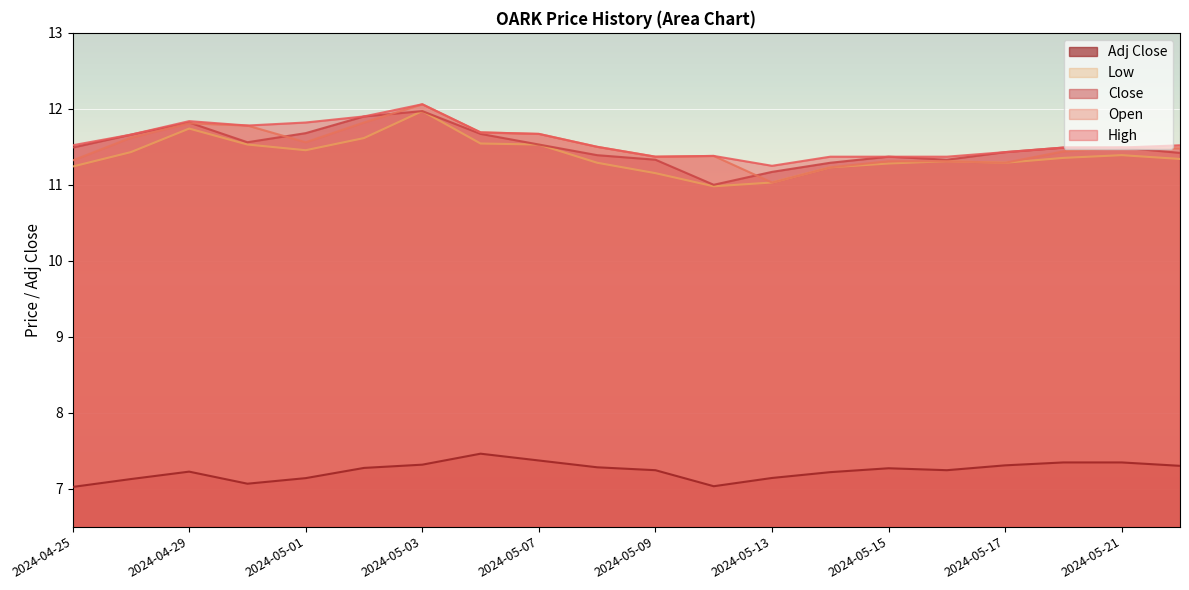

Which series has the widest spread of values?

Open